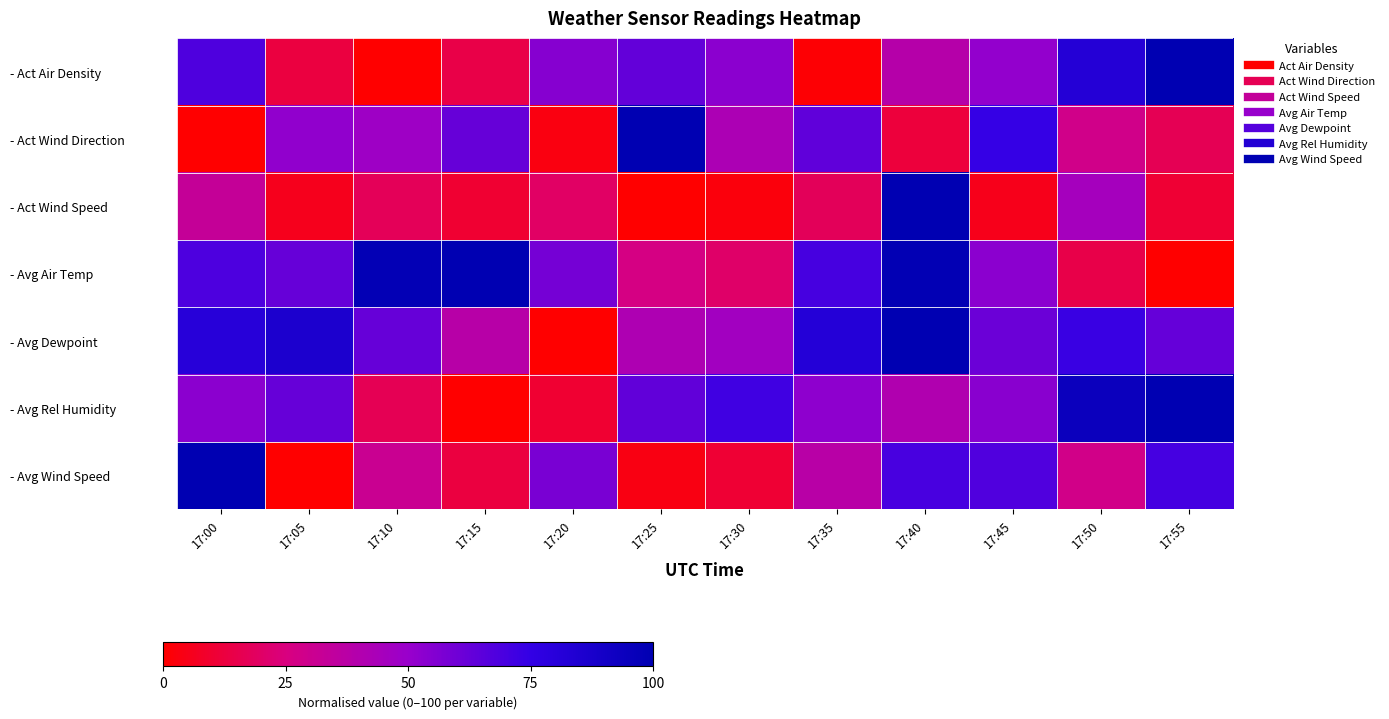

Between 17:30 and 17:35, which series saw the biggest shift?

- Act Air Density